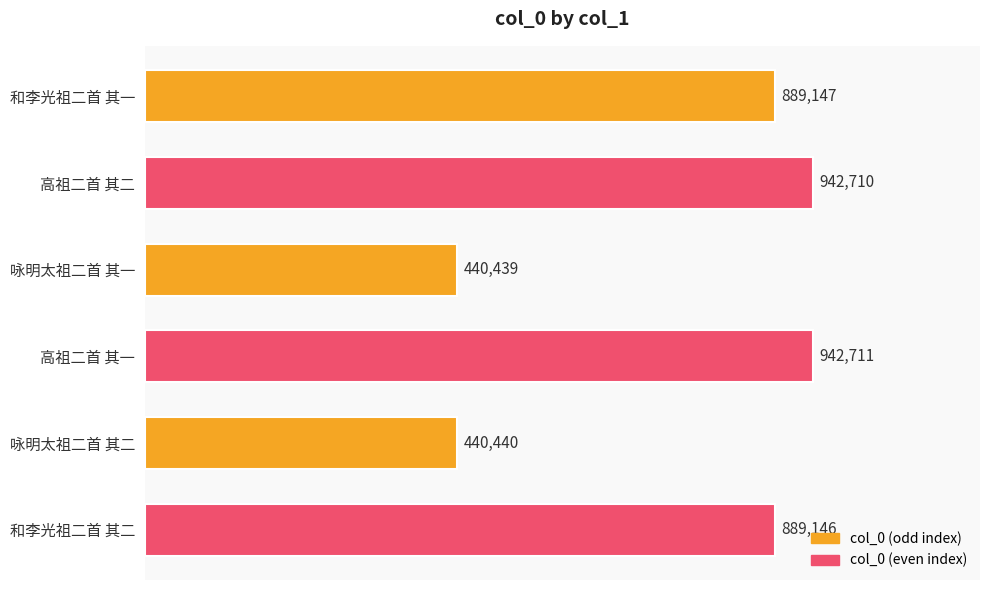

At which label is the value closest to 691575?

和李光祖二首 其二